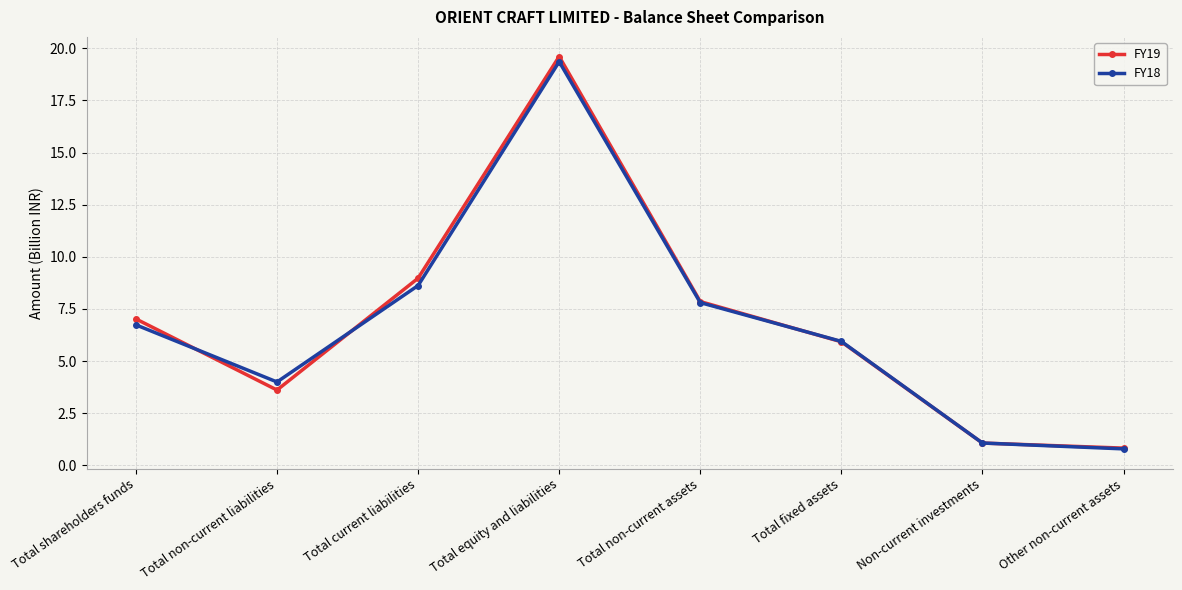

True or false: FY19 and FY18 intersect in this chart.

True